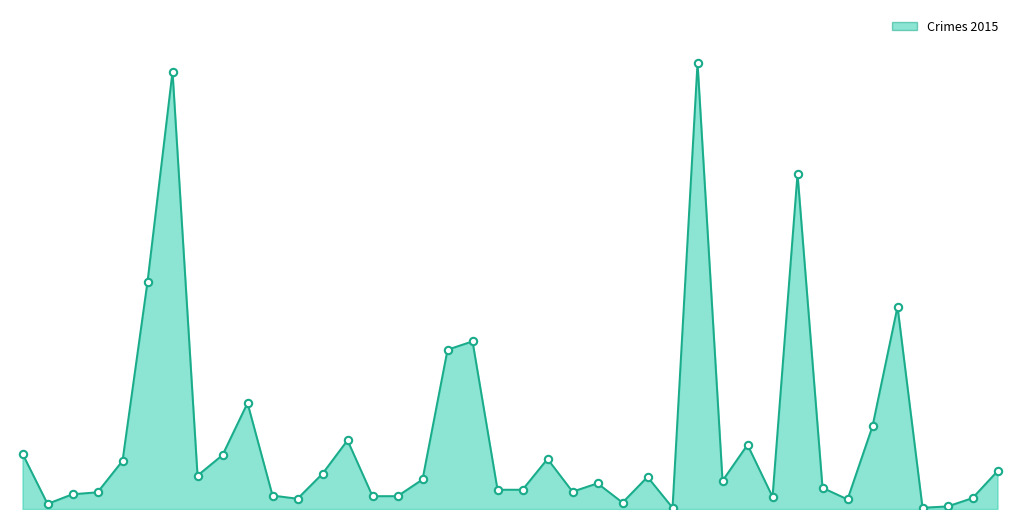

Is this an area chart (filled region under the line)?

Yes